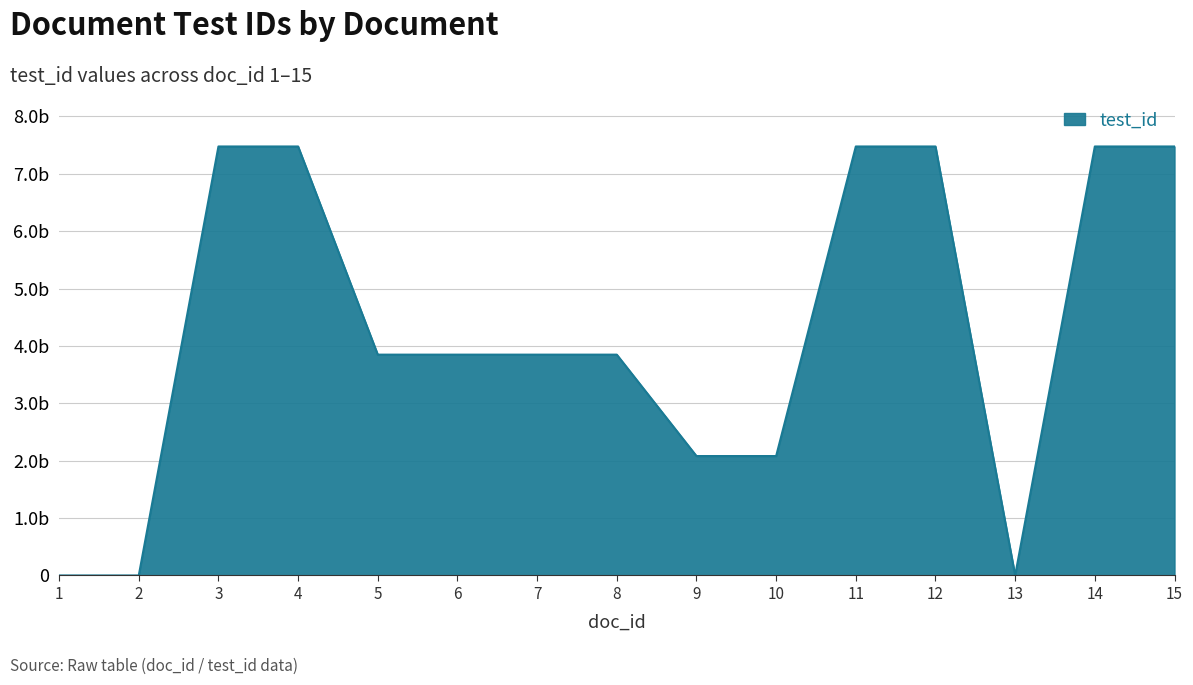

Where does the data first go above 3847792993?

3